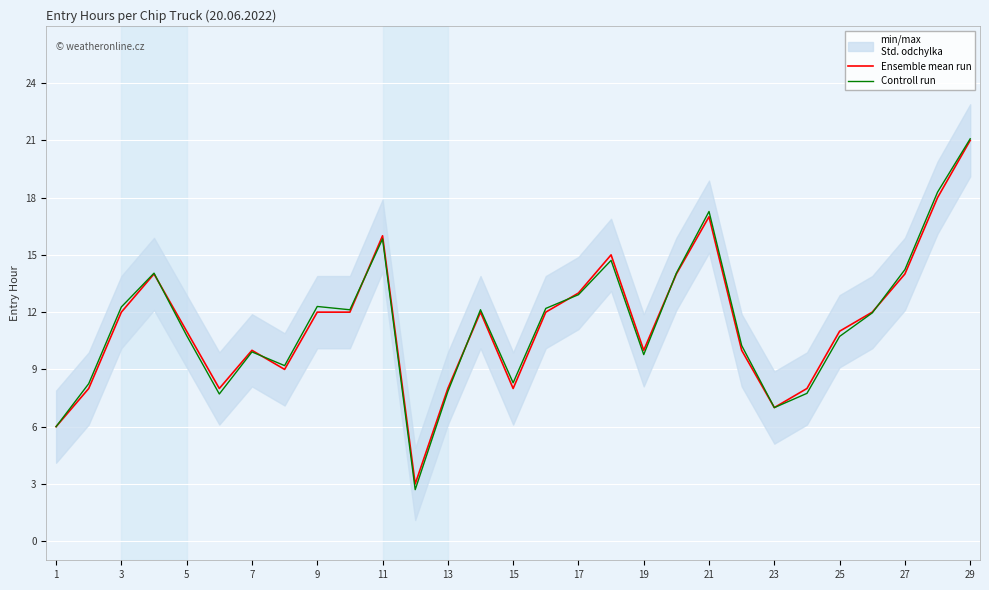

After their last crossing, which series has the higher values: Controll run or Ensemble mean run?

Controll run